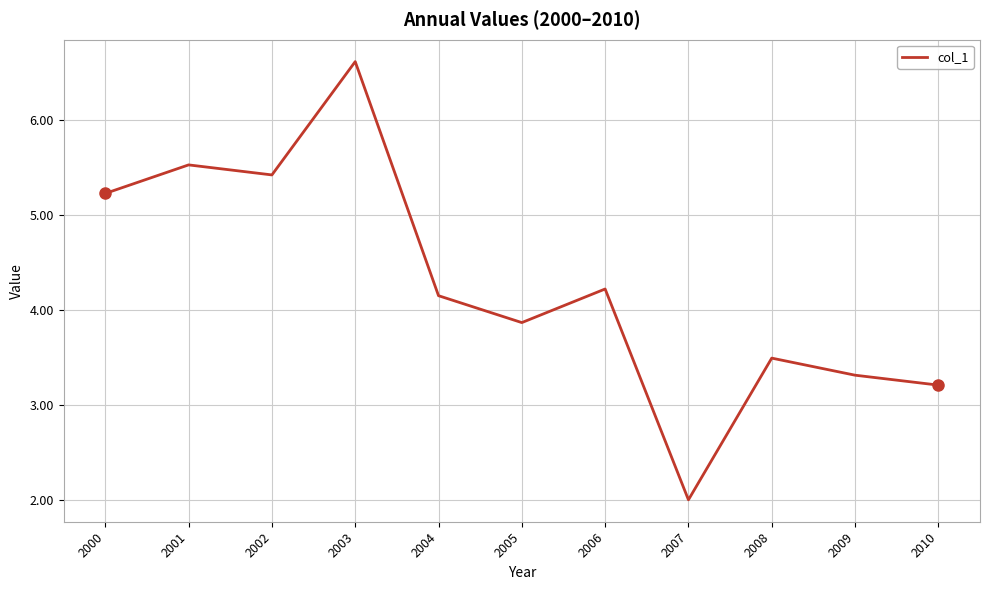

Between 2007 and 2000, which is larger?

2000